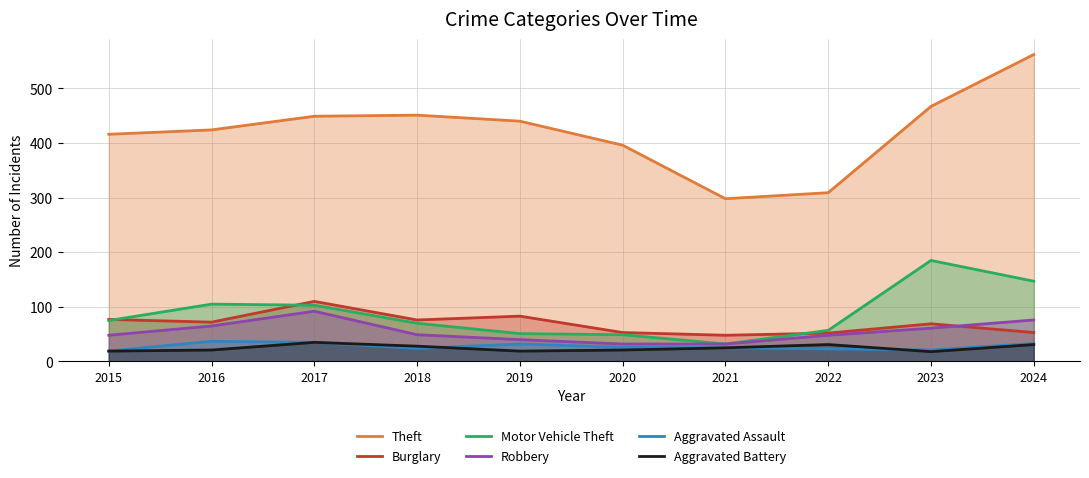

Where is Aggravated Battery nearest to the value 26?

2021